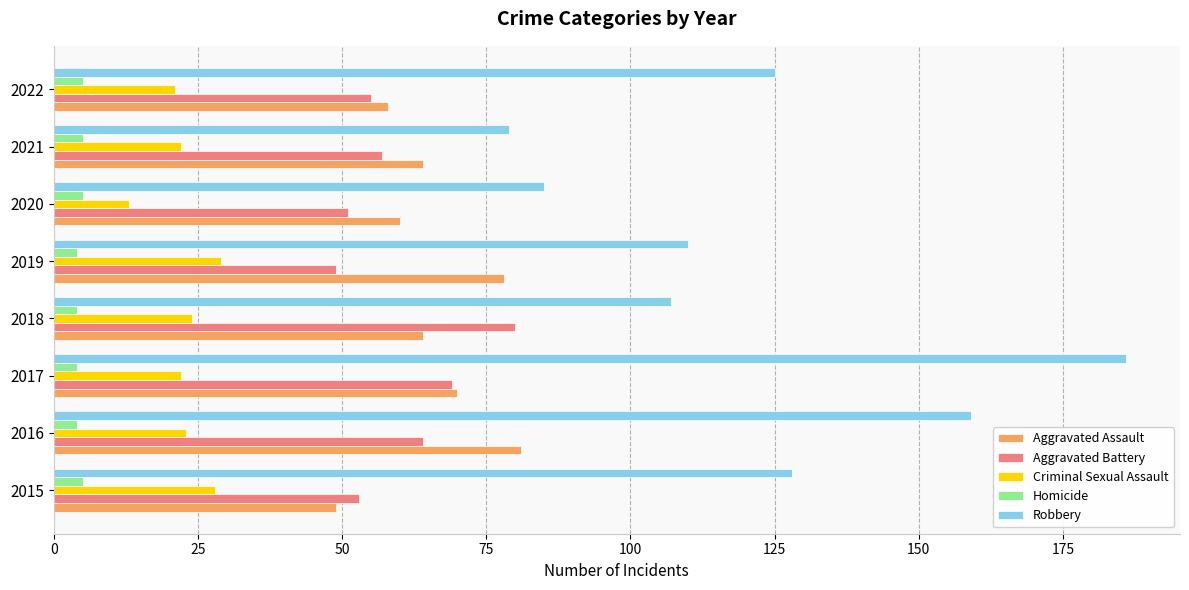

Which series has the widest spread of values?

Robbery